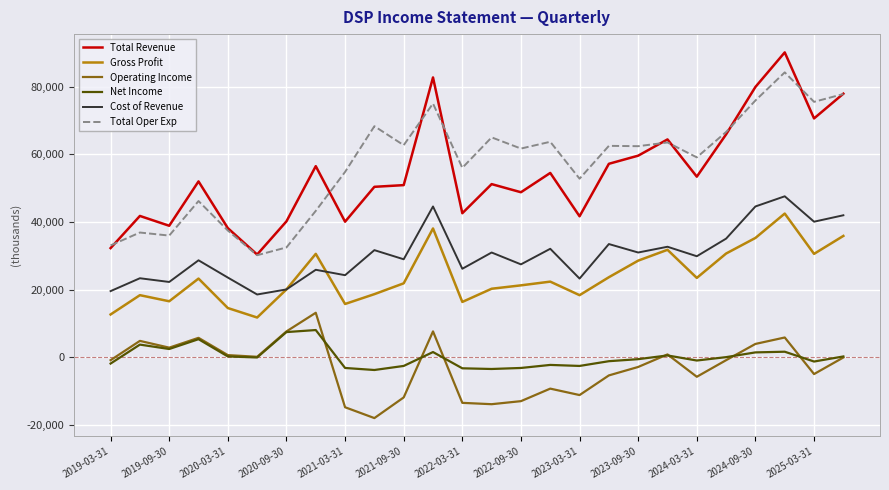

What is the sum of all Total Revenue values?

1412200